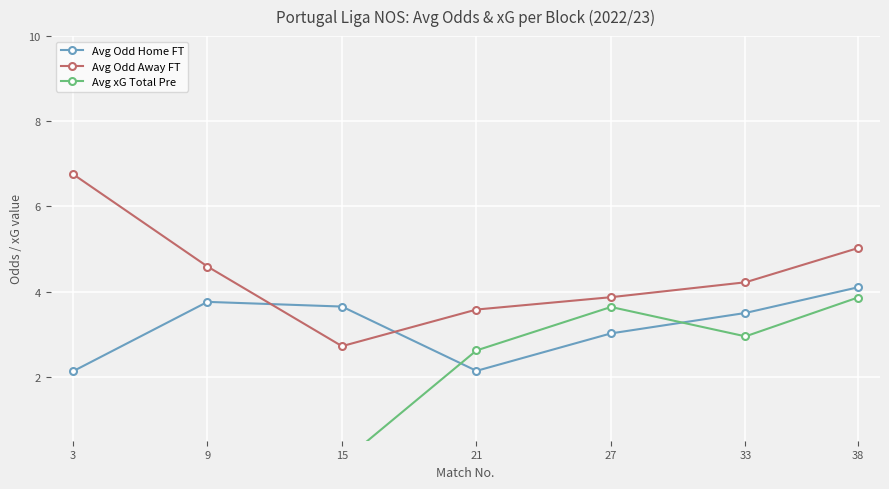

Rank the series by their average value, from lowest to highest.

Avg xG Total Pre, Avg Odd Home FT, Avg Odd Away FT